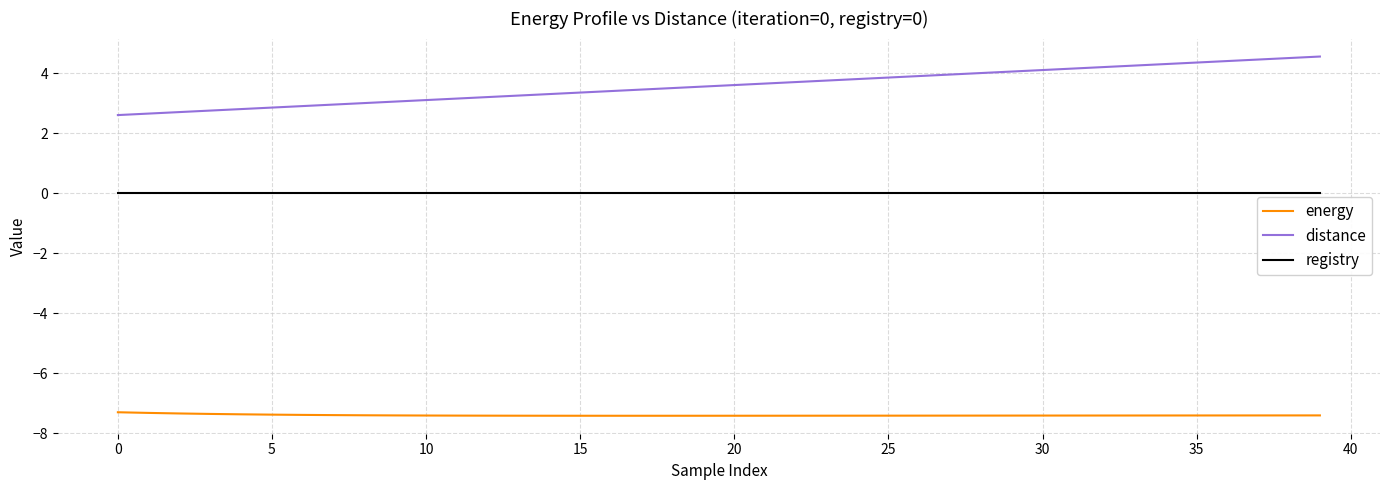

Which series has the widest spread of values?

distance